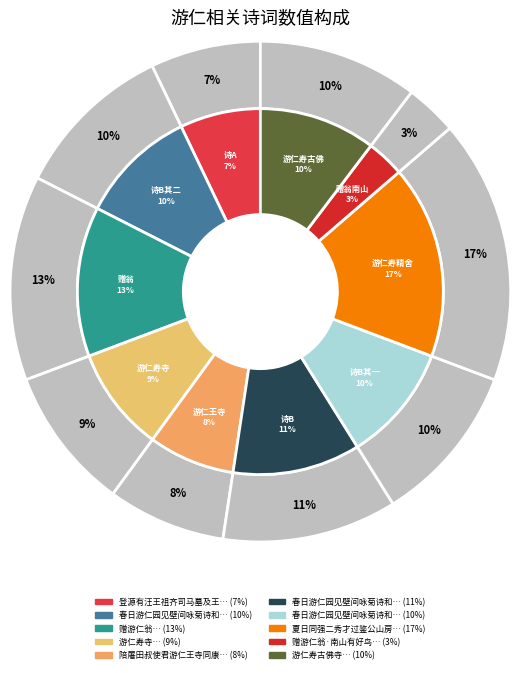

Is there a majority slice in this chart?

No